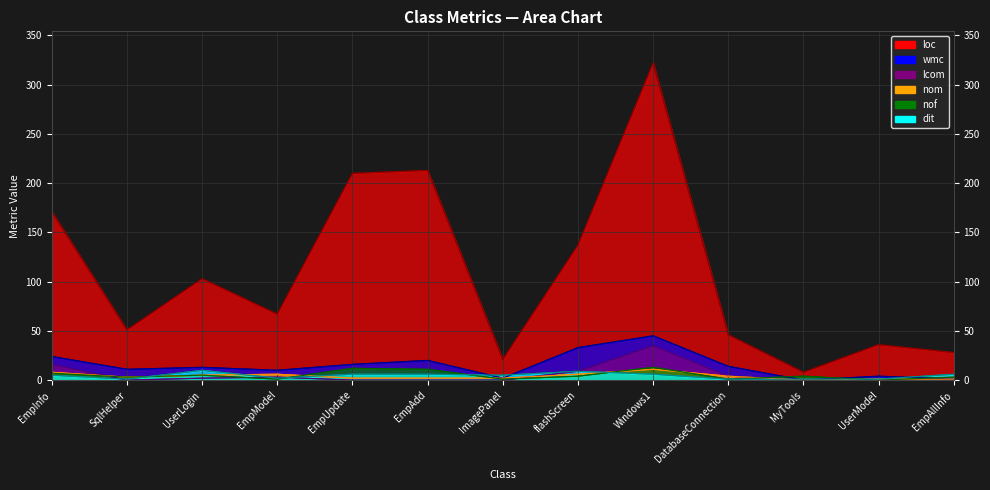

Reading left to right, list all the values displayed in this chart.

wmc: 24	11	13	10	16	20	2	33	45	14	0	4	1
loc: 171	51	103	67	210	213	21	137	322	46	8	36	28
nom: 8	3	5	6	2	2	2	6	11	4	0	1	1
nof: 7	3	5	1	12	11	1	4	13	1	4	0	3
lcom: 16	0	2	3	0	0	0	9	35	4	0	0	0
dit: 5	1	10	2	6	6	5	9	6	1	1	1	6